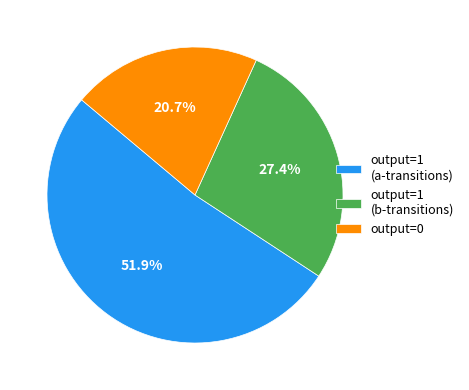

Between output=1 (b-transitions) and output=1 (a-transitions), which is larger?

output=1 (a-transitions)